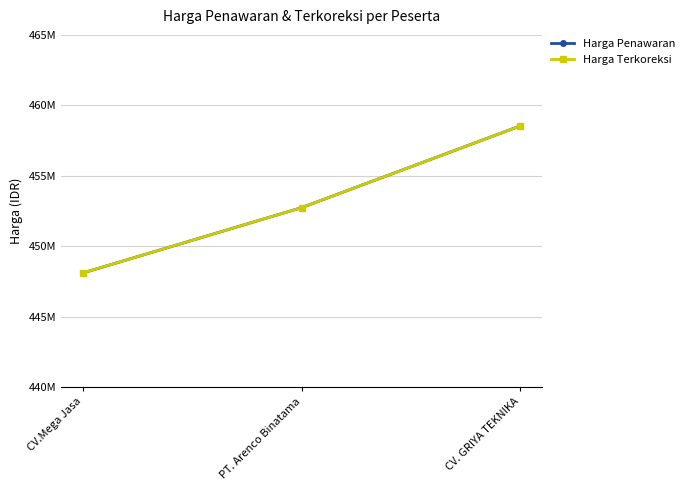

The value of Harga Penawaran at PT. Arenco Binatama is 272062141. True or false?

False